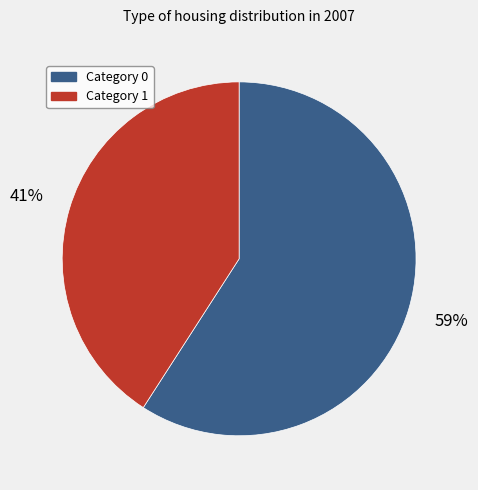

The Category 0 slice represents 45% of the pie. True or false?

False